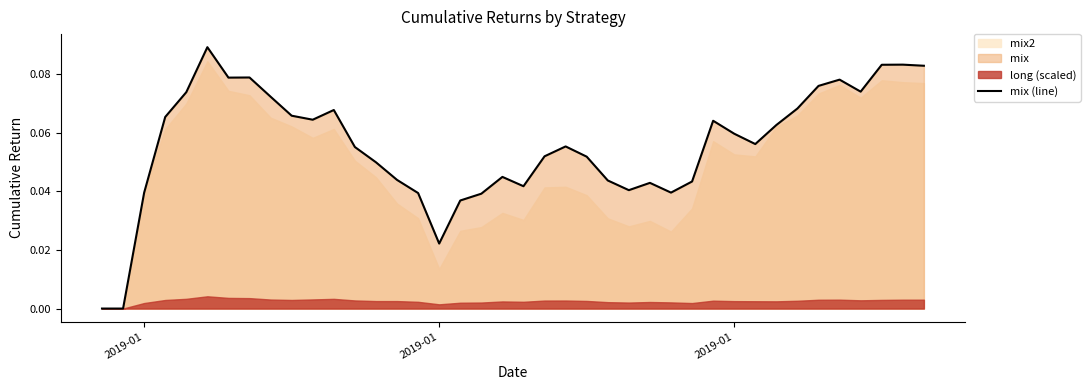

Does the chart display data point markers on the line(s)?

No